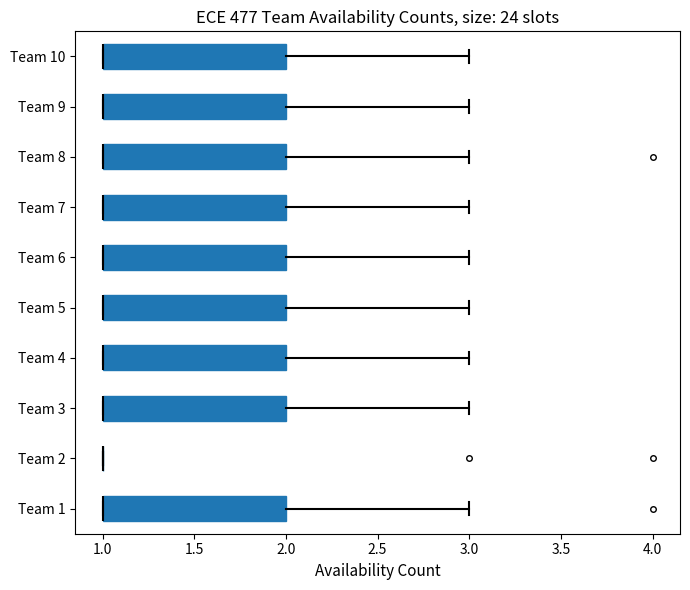

Reading bottom to top, read every box against the x-axis: the position of its median line, the range the box covers, and the ends of its whiskers. The values are not printed on the chart, so give them approximately, as read against the axis.

Team 1: median 1 (drawn on the box's left edge), box 1 to 2, whiskers 1 to 3
Team 2: box collapsed to a line at 1, whiskers 1 to 1
Team 3: median 1 (drawn on the box's left edge), box 1 to 2, whiskers 1 to 3
Team 4: median 1 (drawn on the box's left edge), box 1 to 2, whiskers 1 to 3
Team 5: median 1 (drawn on the box's left edge), box 1 to 2, whiskers 1 to 3
Team 6: median 1 (drawn on the box's left edge), box 1 to 2, whiskers 1 to 3
Team 7: median 1 (drawn on the box's left edge), box 1 to 2, whiskers 1 to 3
Team 8: median 1 (drawn on the box's left edge), box 1 to 2, whiskers 1 to 3
Team 9: median 1 (drawn on the box's left edge), box 1 to 2, whiskers 1 to 3
Team 10: median 1 (drawn on the box's left edge), box 1 to 2, whiskers 1 to 3